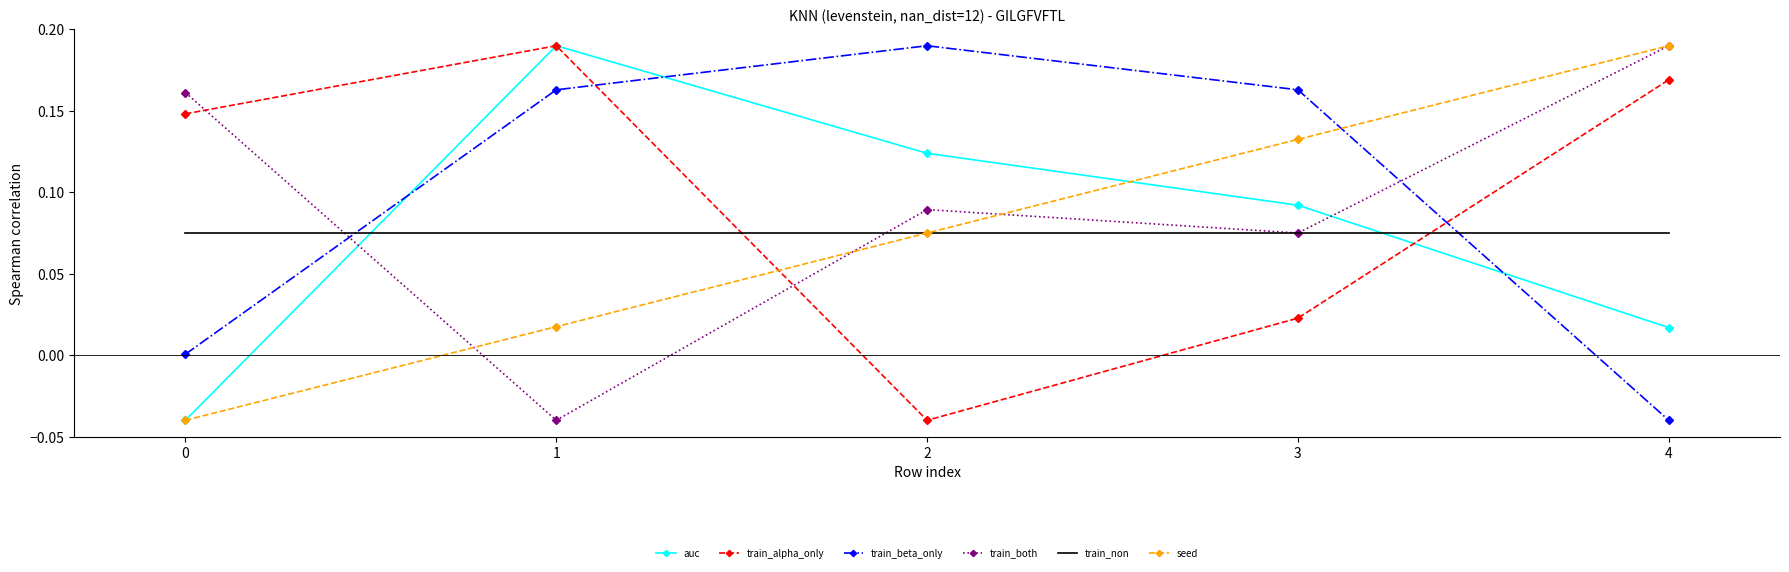

Which series changed the most between 2 and 4?

train_beta_only